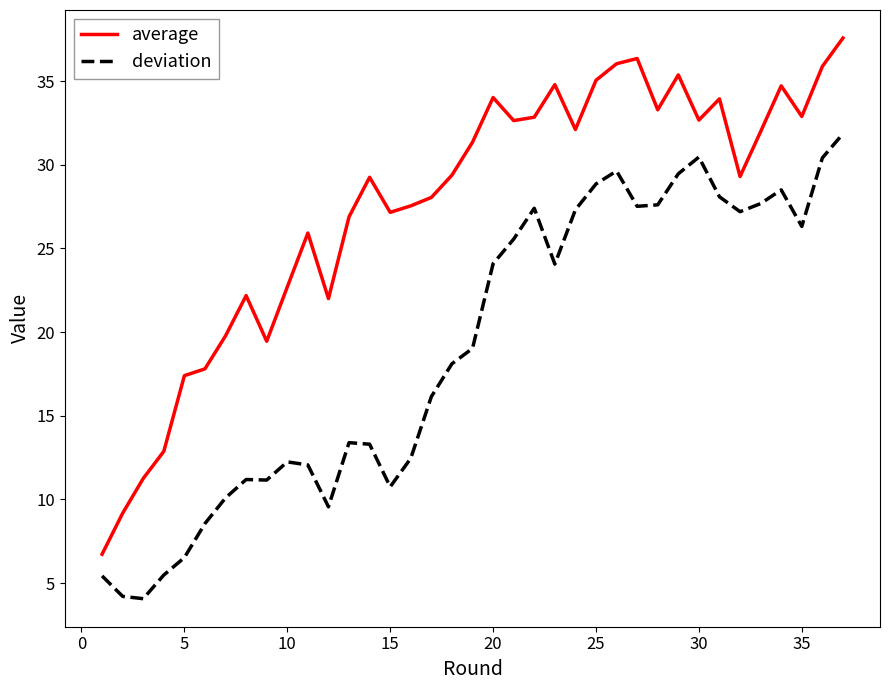

What is the difference between the maximum and minimum values in the average series?

30.8